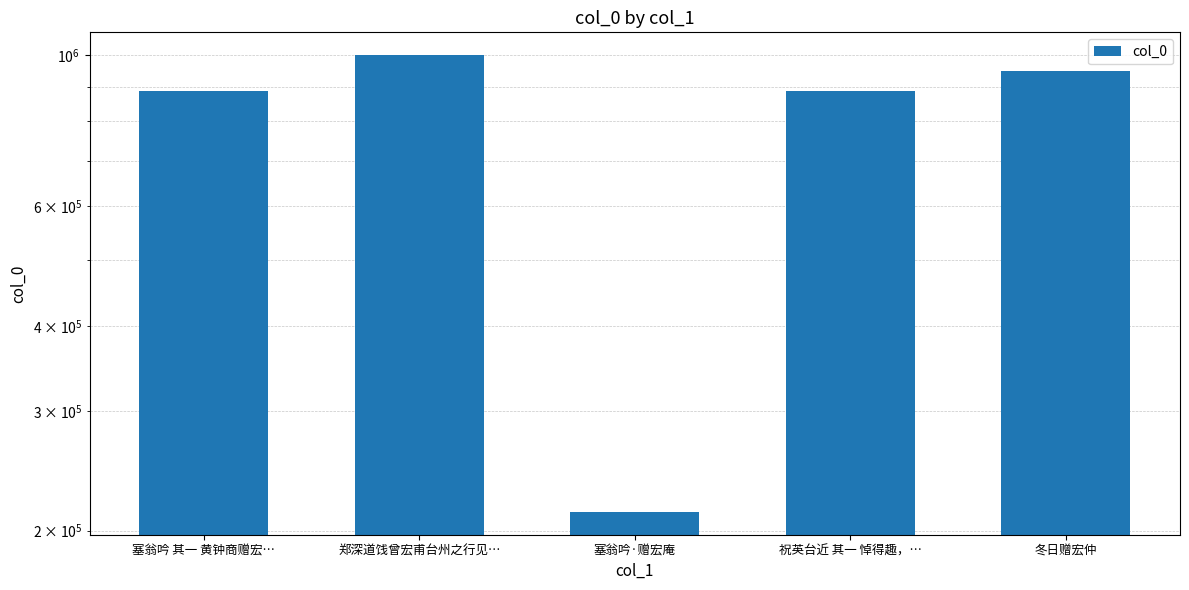

What is the average value?

787364